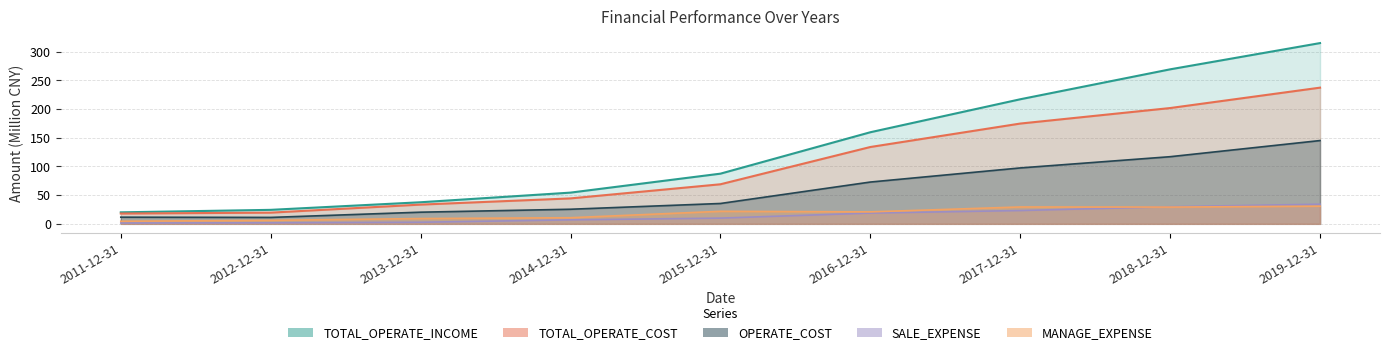

What is the total value across all series at 2019-12-31?

762.8